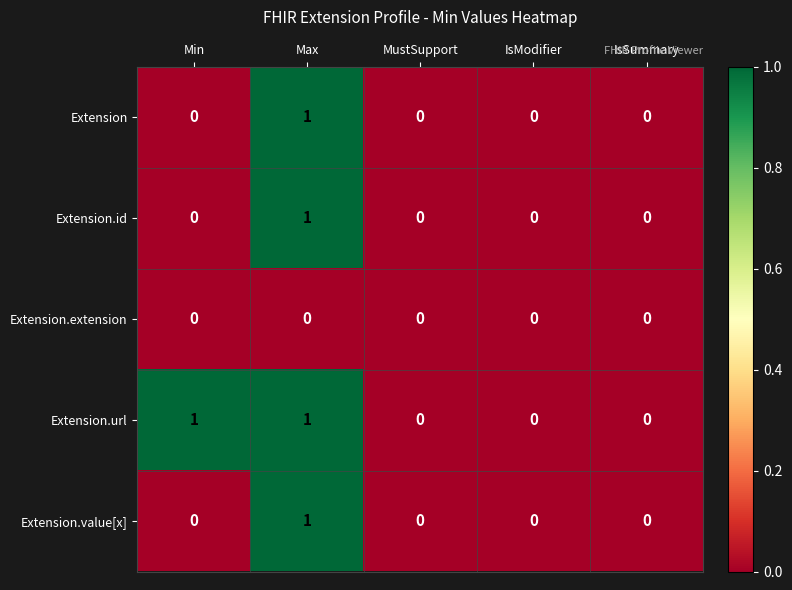

At which category is the sum across all series the highest?

Max